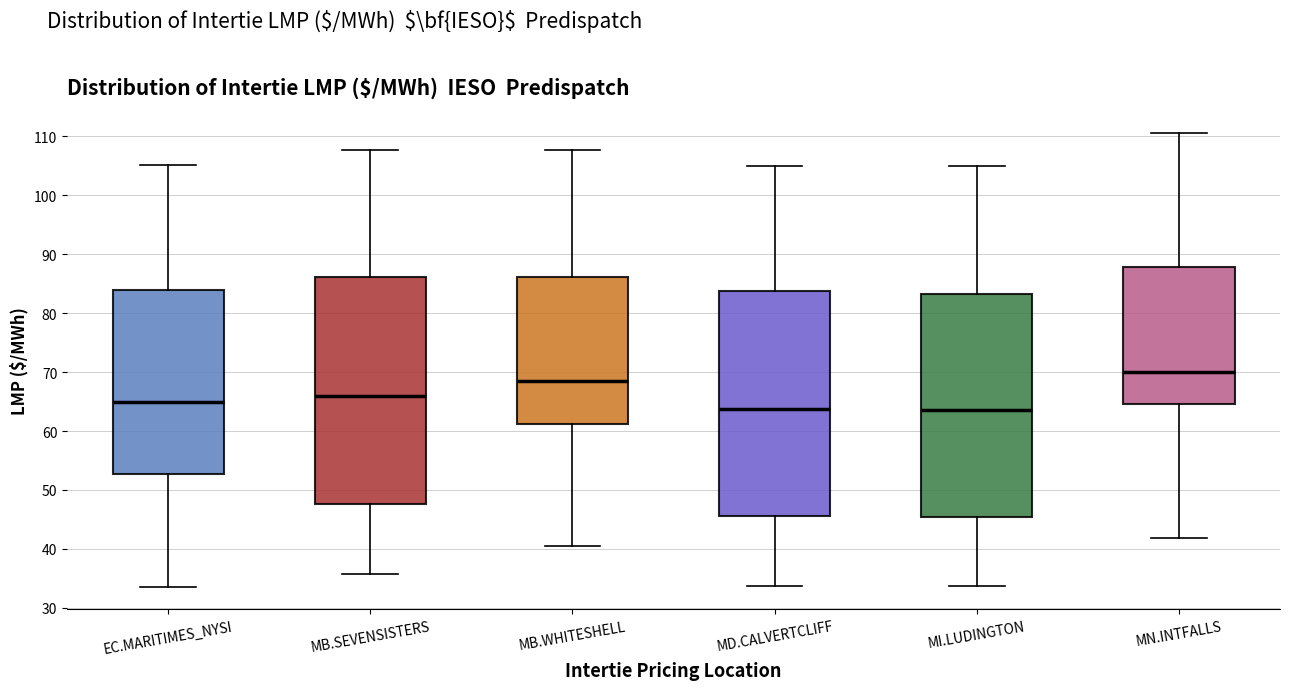

Which box has the highest median line?

MN.INTFALLS